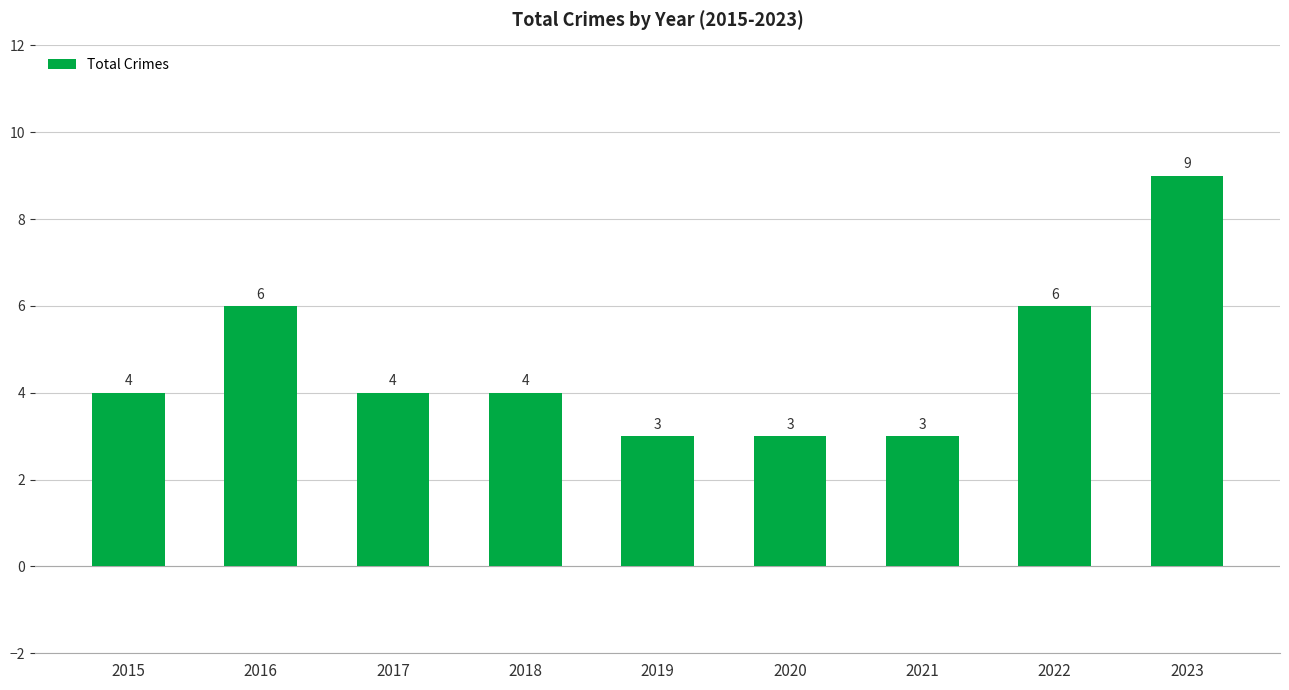

Between 2022 and 2019, which is larger?

2022